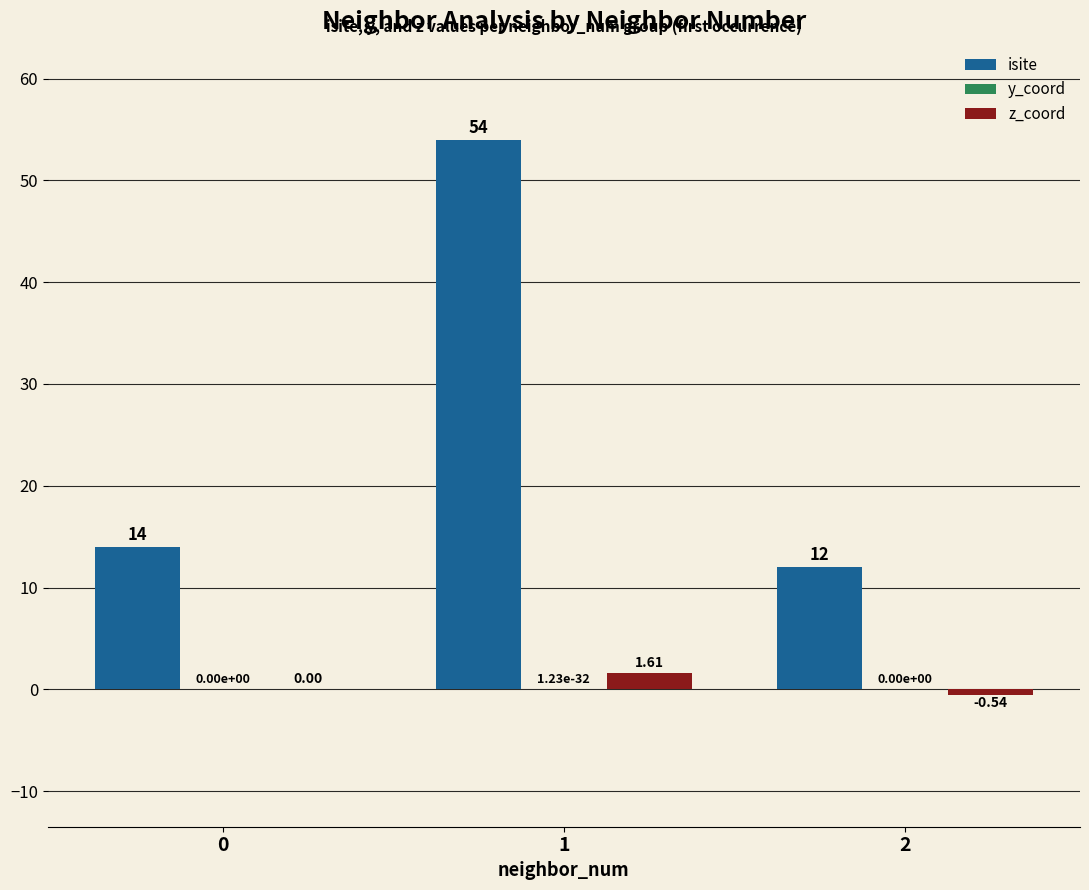

Which series has the largest range (max minus min)?

isite